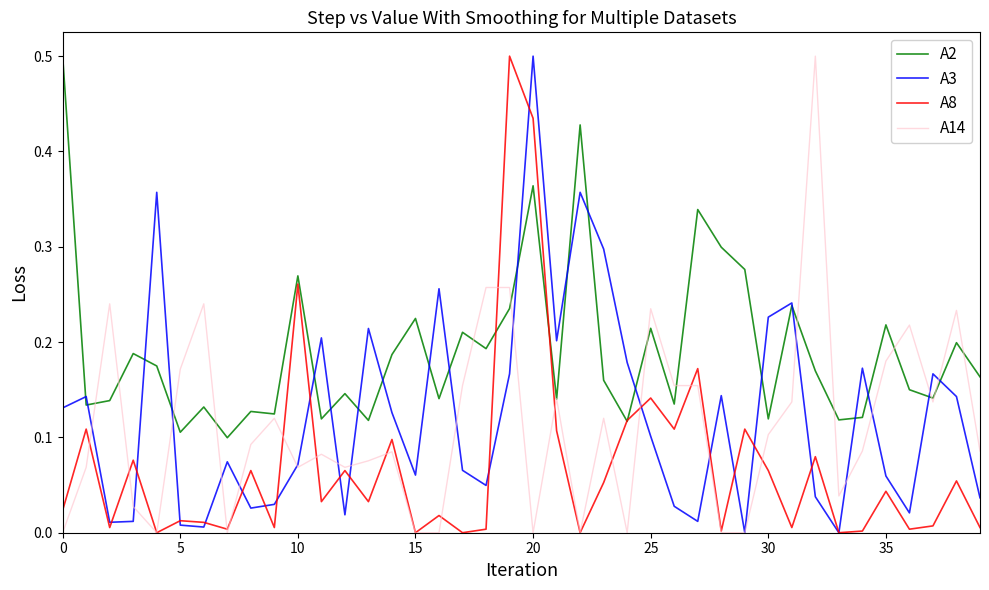

Which series has the largest total across all categories?

A2